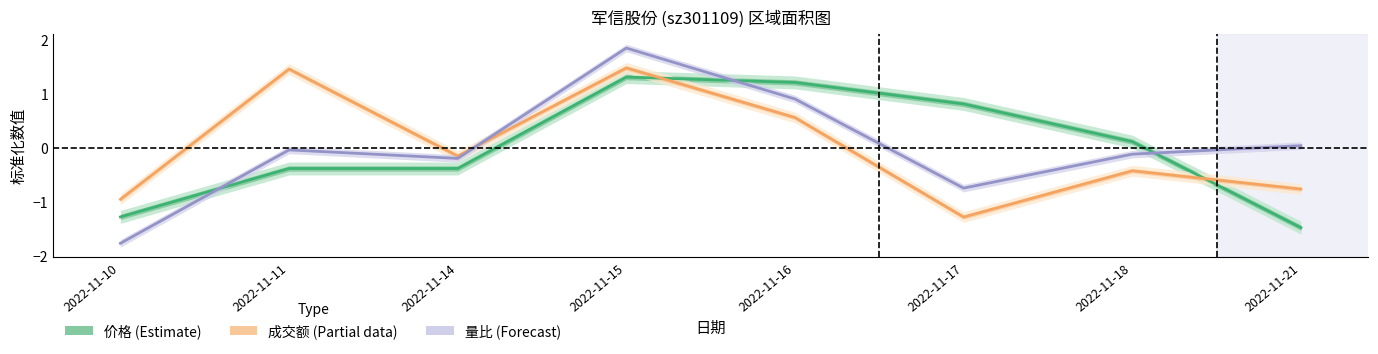

Which series has the largest total across all categories?

价格